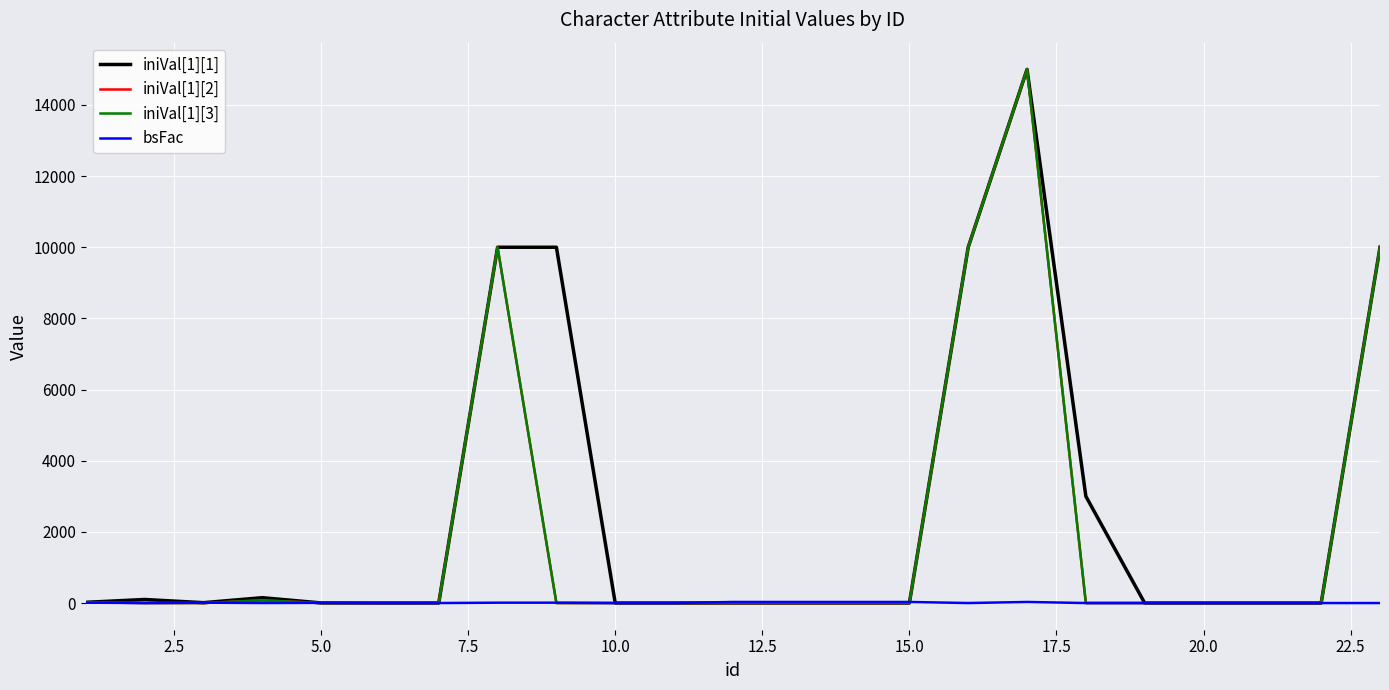

Does the chart display data point markers on the line(s)?

No